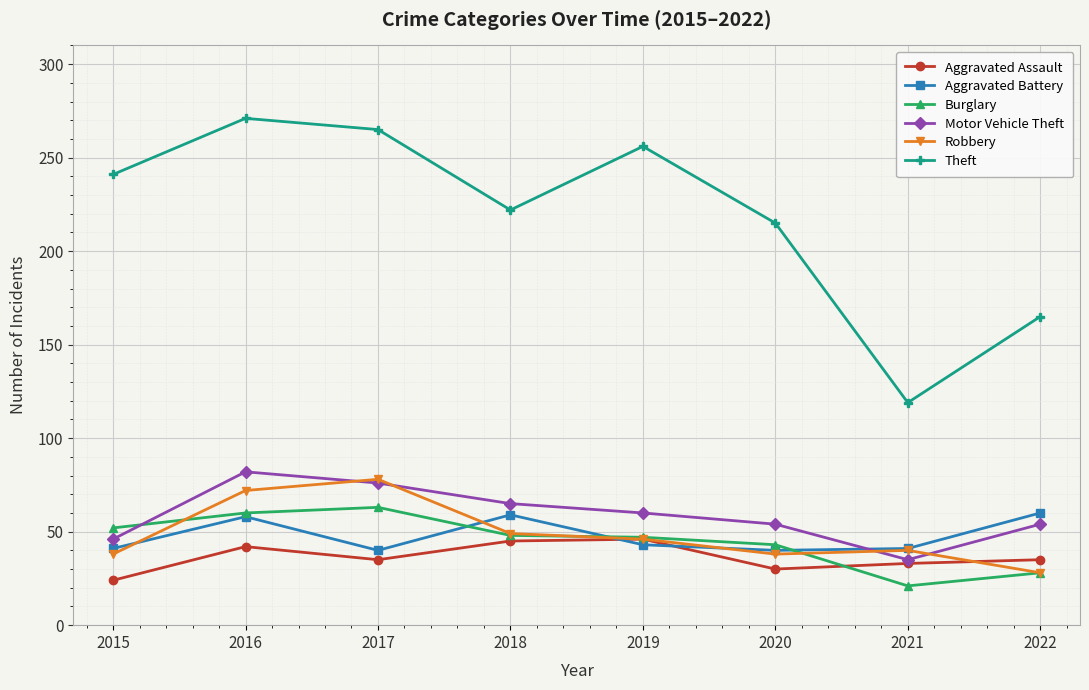

At which category is the sum across all series the highest?

2016